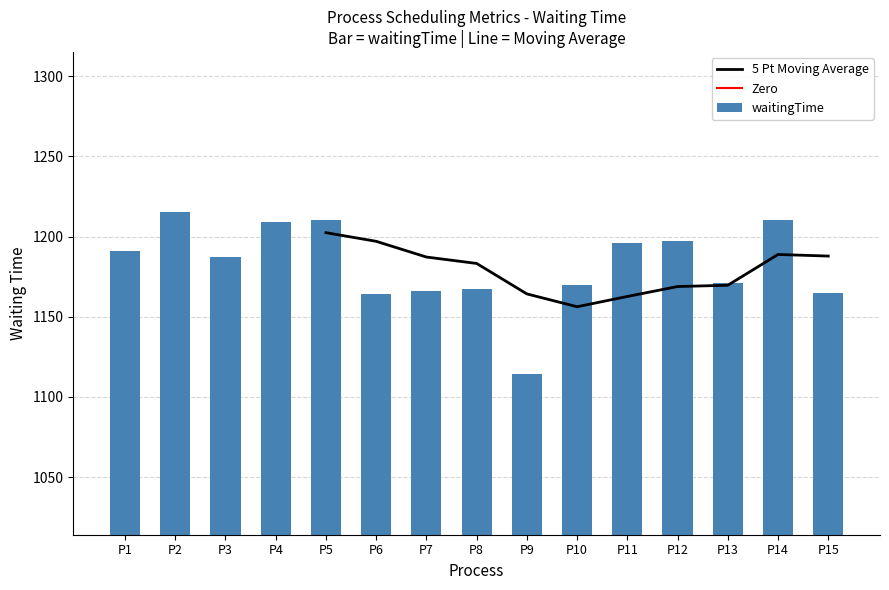

At how many categories does at least one series exceed 117?

15